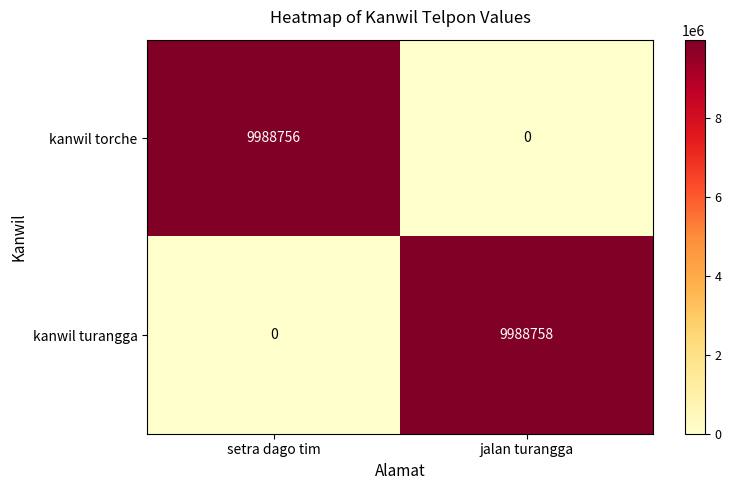

What is the greatest value displayed?

9988758